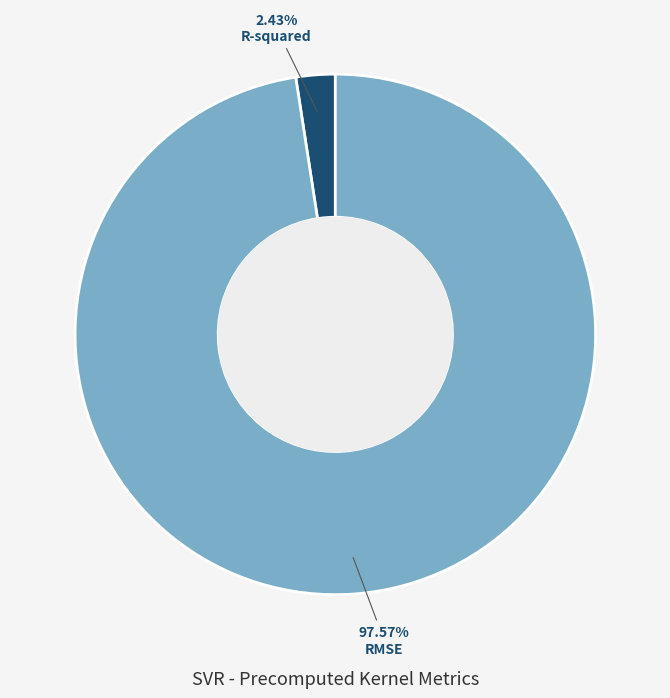

What percentage is the R-squared slice, to the nearest percent?

2%